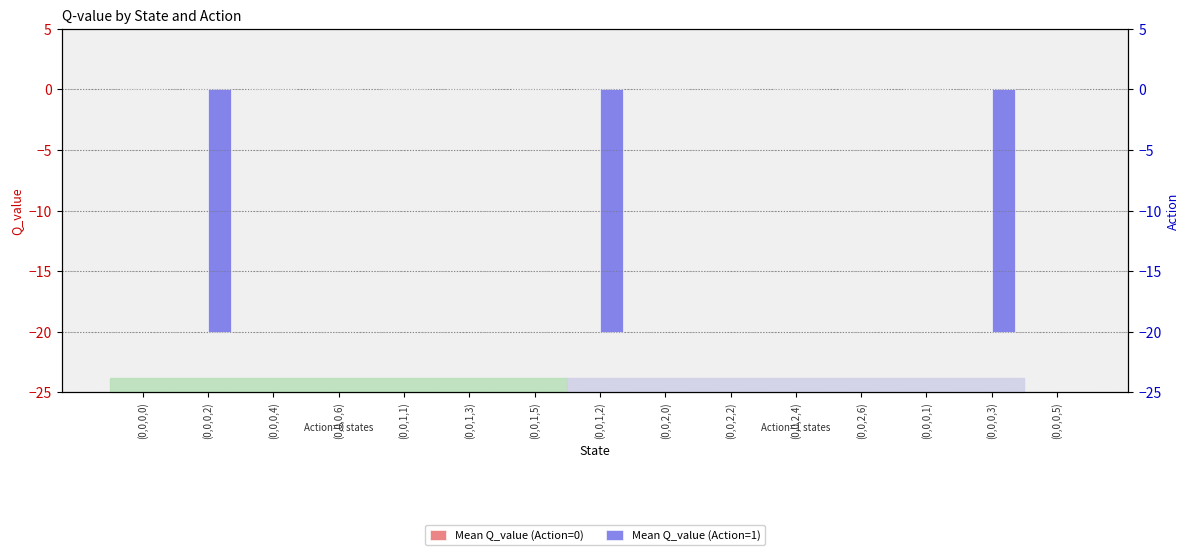

Which series has the largest range (max minus min)?

Mean Q_value (Action=1)